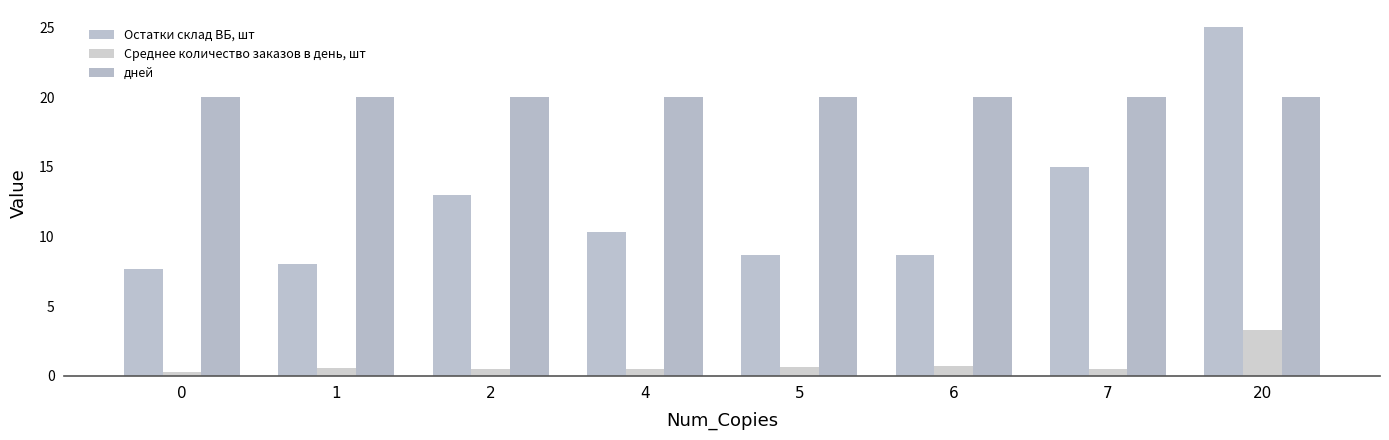

List the series in order of their peak value, highest first.

Остатки склад ВБ, шт, дней, Среднее количество заказов в день, шт